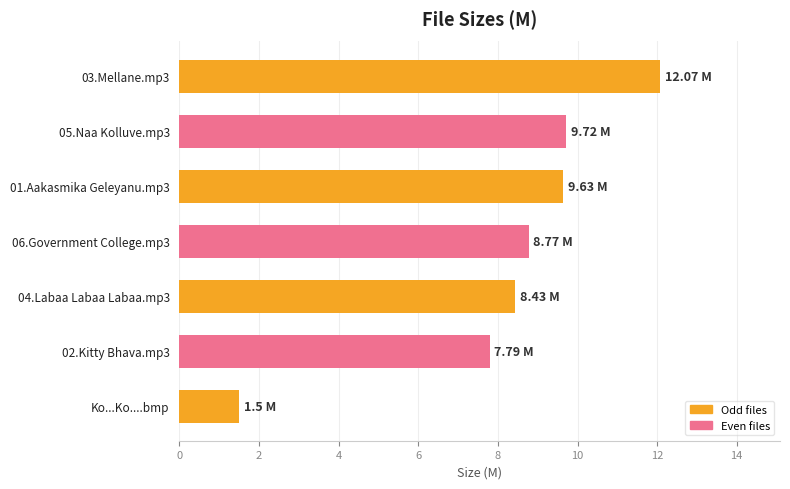

What is the difference between the maximum and minimum values?

10.6